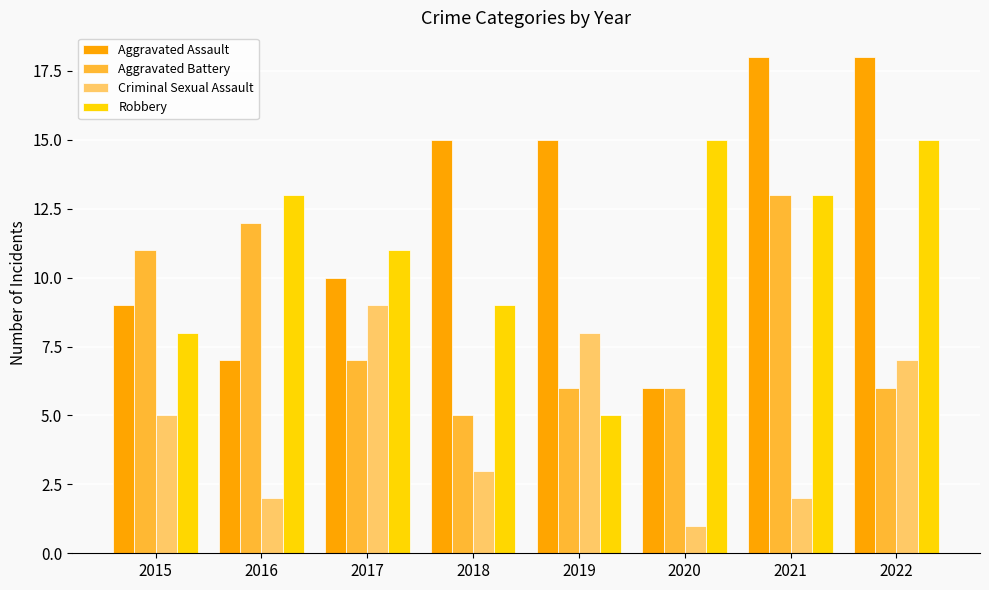

What is the difference between the Aggravated Battery values at 2017 and 2018?

2